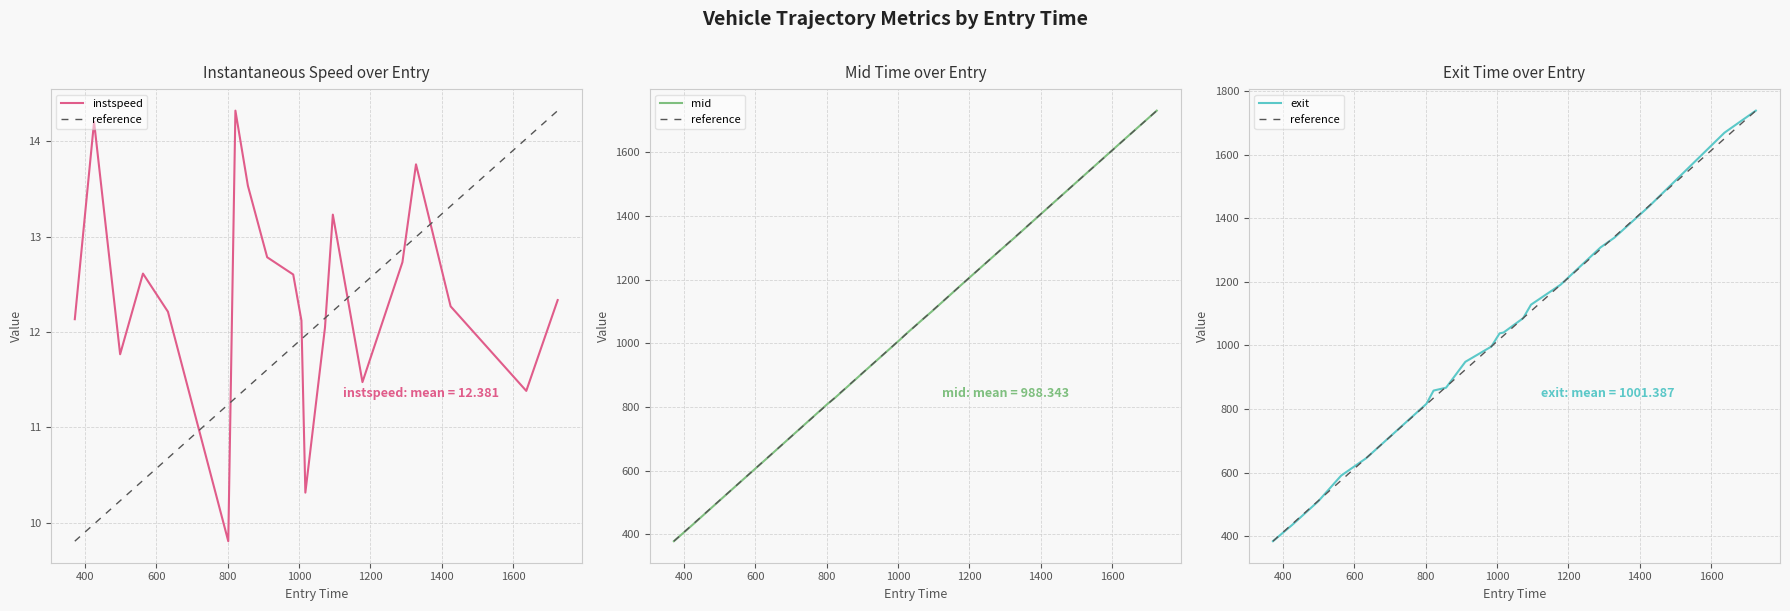

Which series has the largest total across all categories?

exit